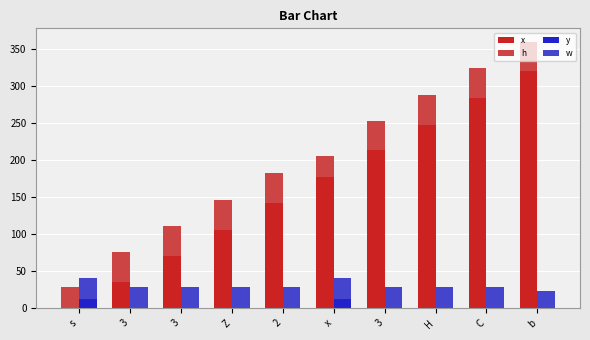

How many values in y are above zero?

2